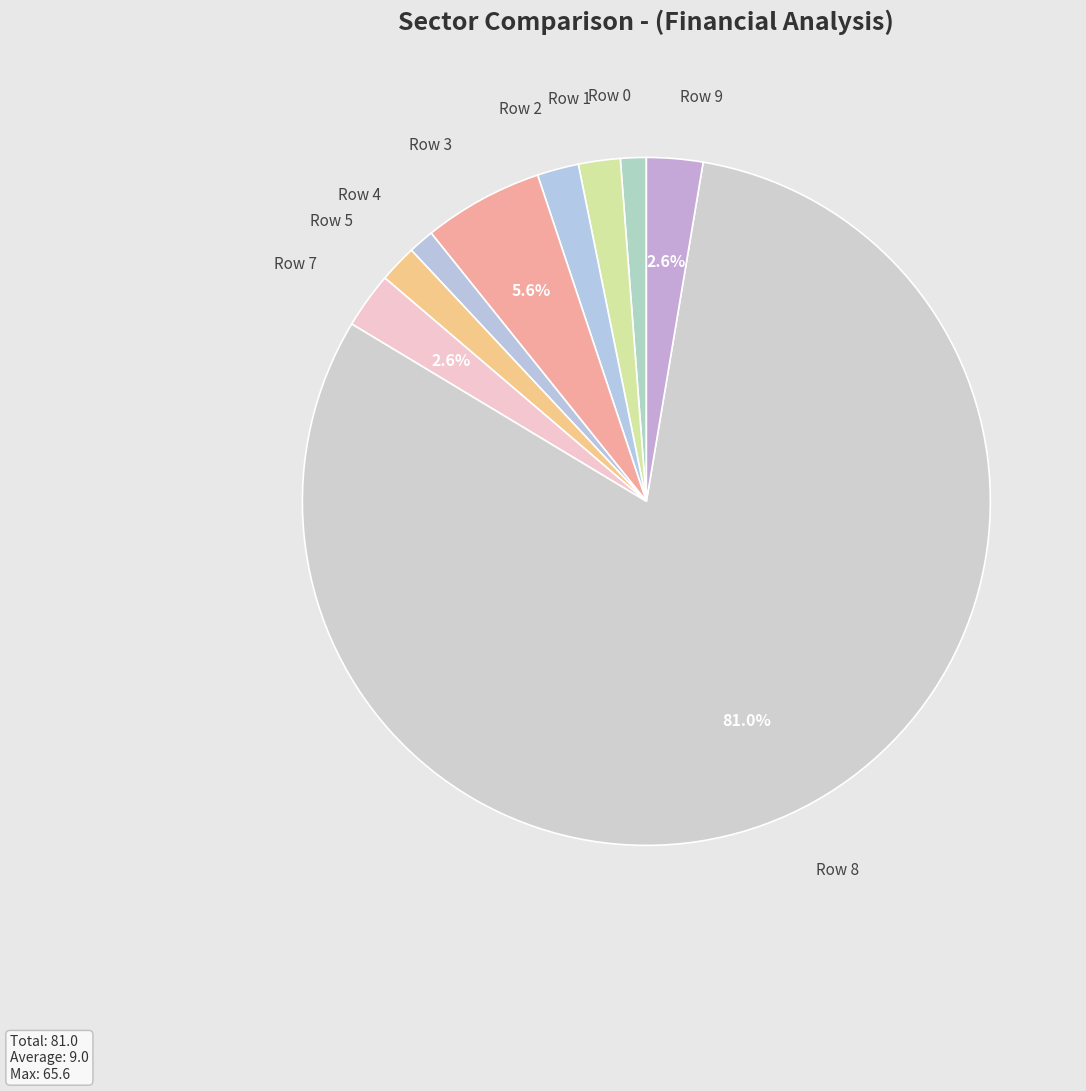

How many slices are in this pie chart?

9